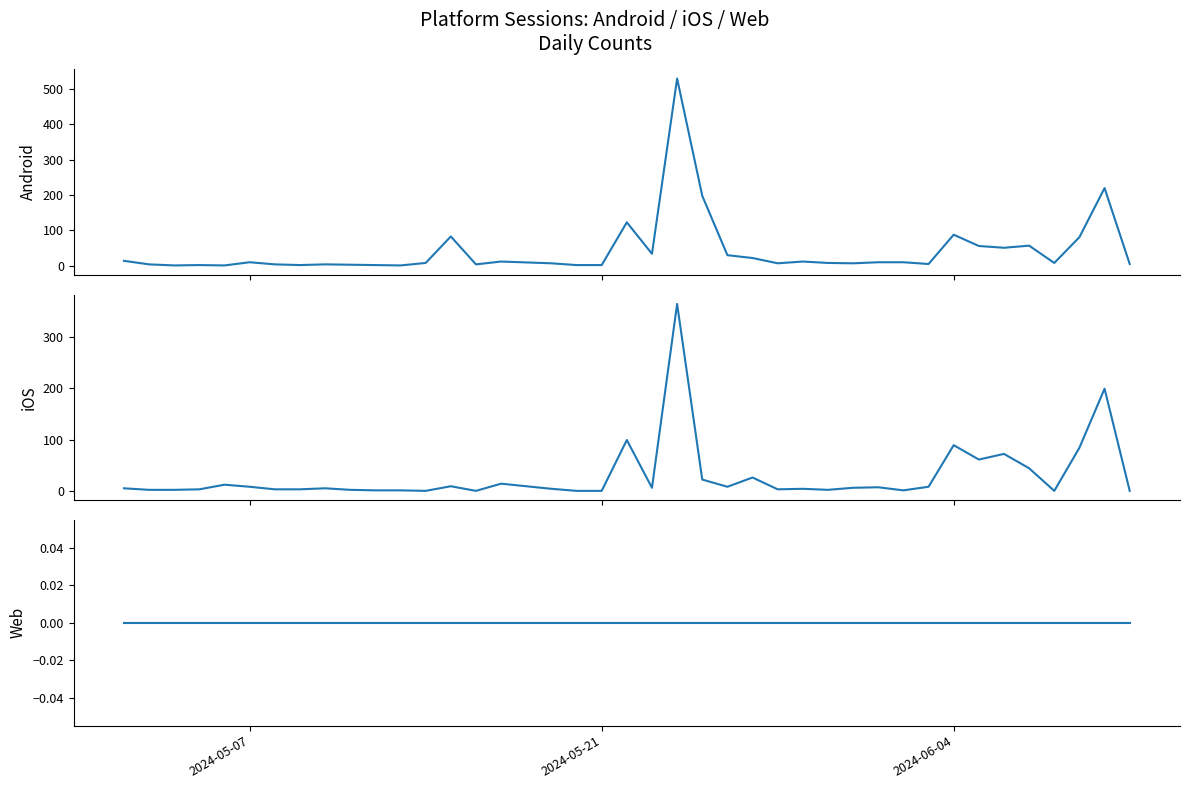

What is the sum of all Android values?

1728